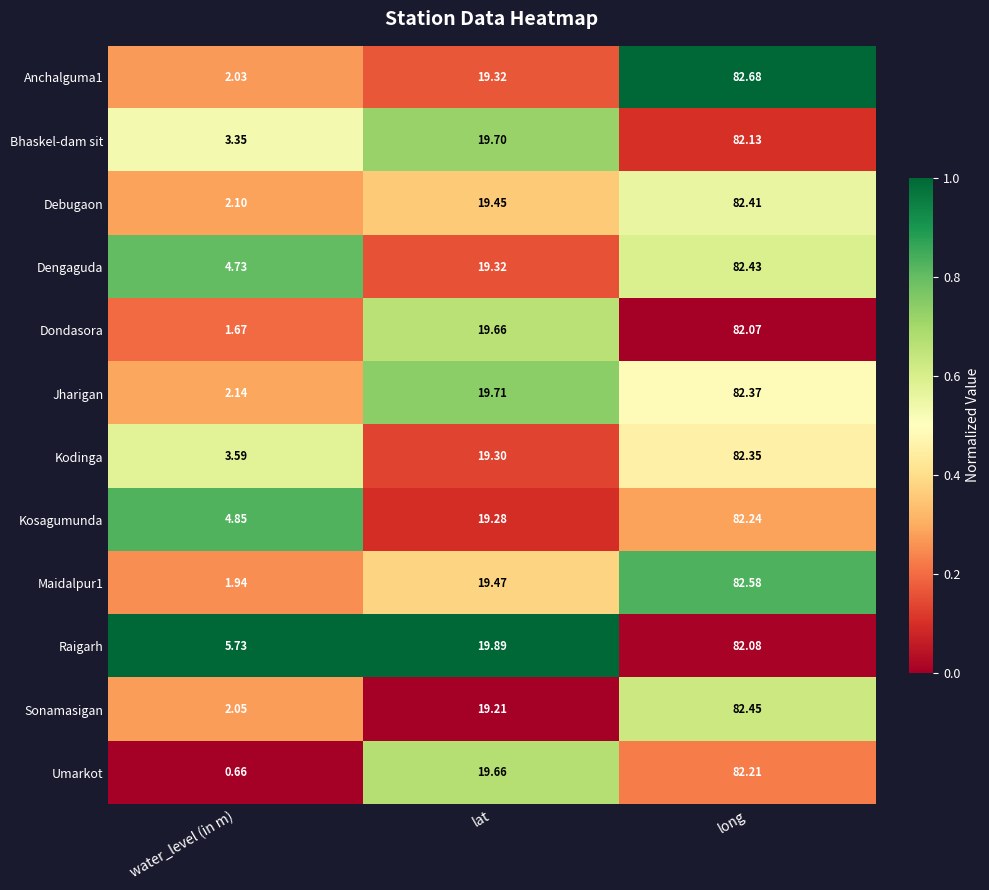

Where is Bhaskel-dam sit nearest to the value 42?

lat